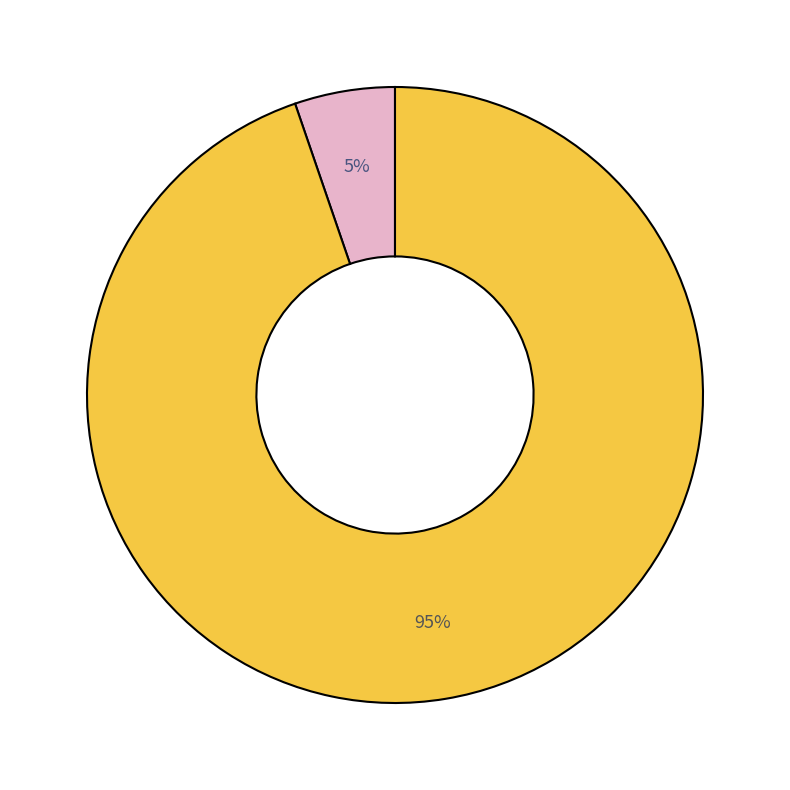

To the nearest percent, what is the average slice percentage?

50%